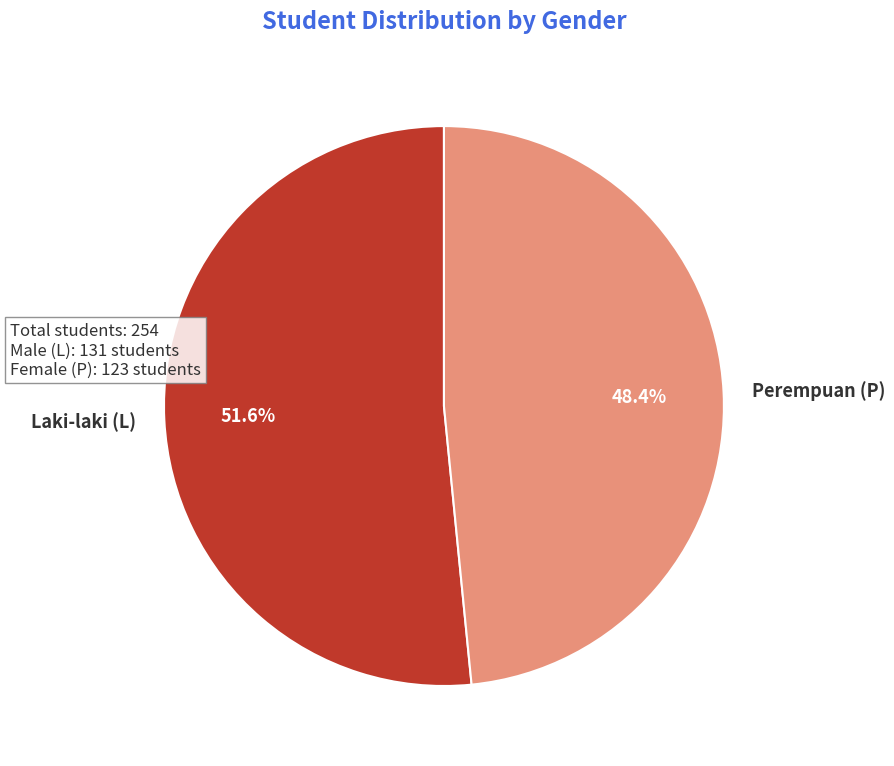

Do Laki-laki (L) and Perempuan (P) together represent more than half of the pie?

Yes